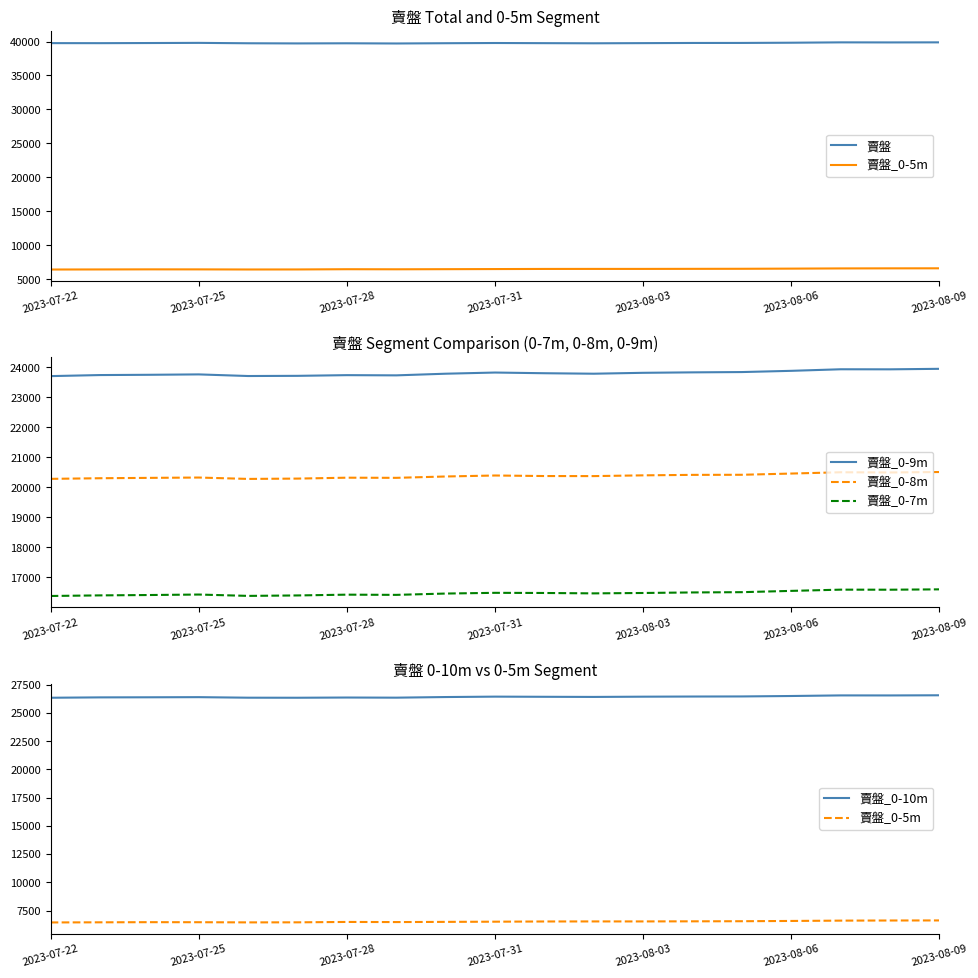

How many data points does each series have?

19